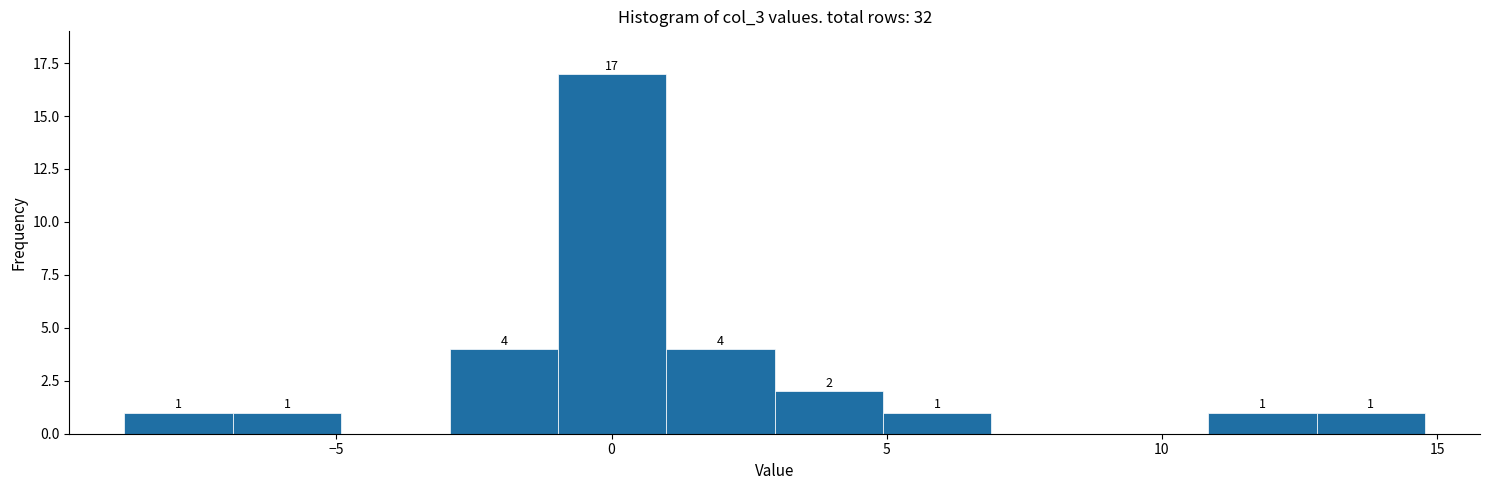

Read against the x-axis, roughly where is the centre of the tallest bar?

0.0